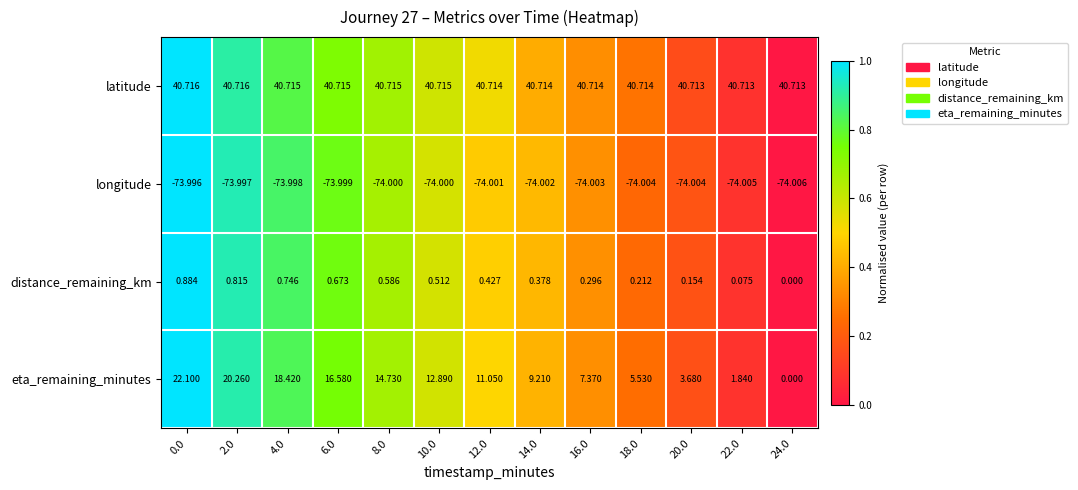

Is the value of latitude at 10.0 greater than the value of eta_remaining_minutes at 10.0?

Yes